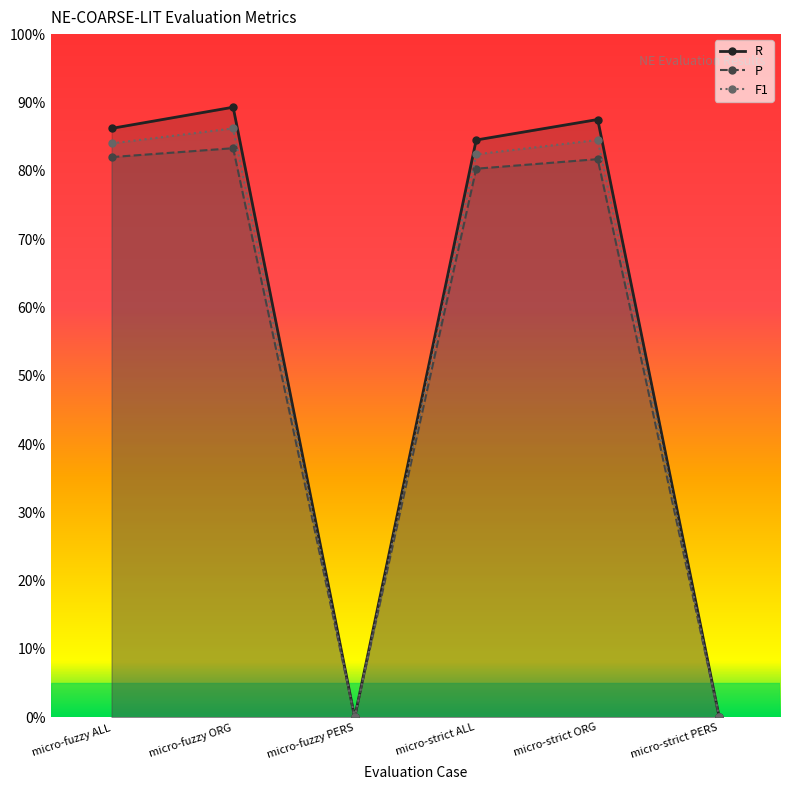

At which category is the sum across all series the highest?

micro-fuzzy ORG